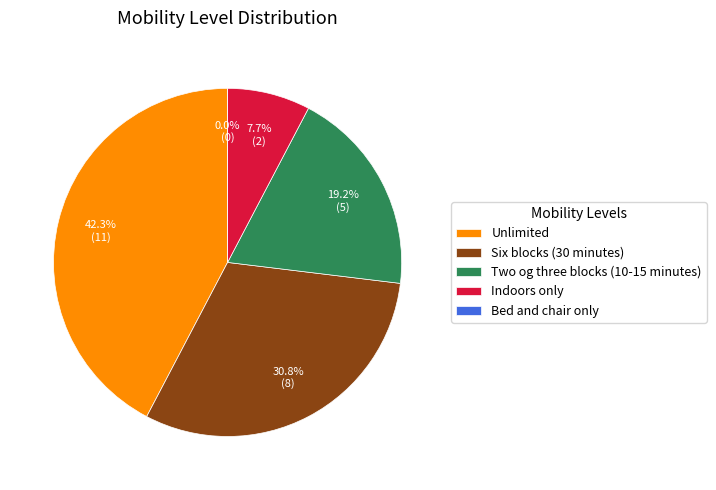

What percentage is NOT represented by Indoors only?

92.3%